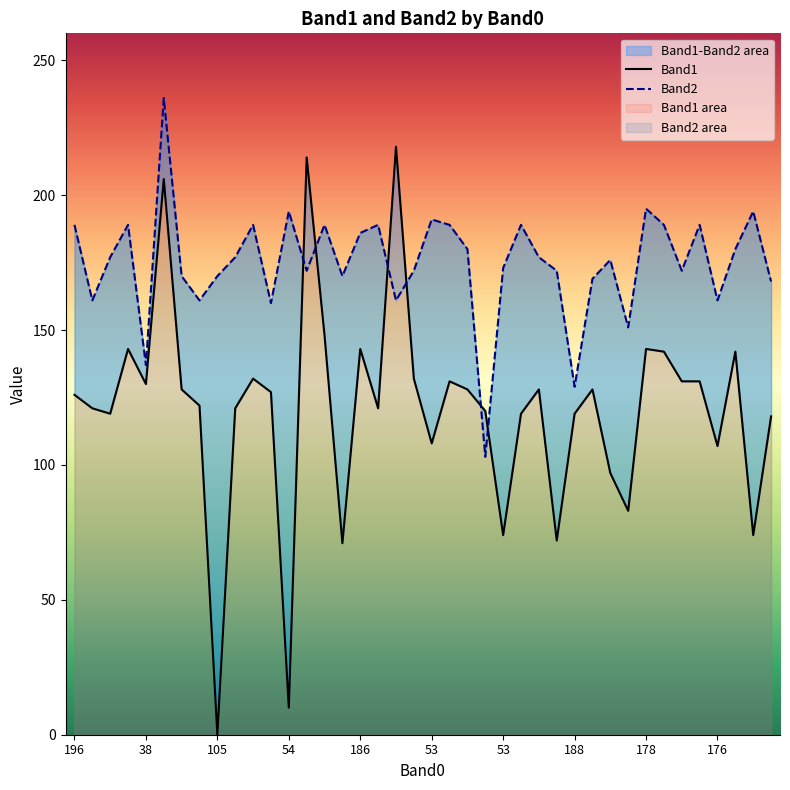

Rank the series by their maximum value, from lowest to highest.

Band1, Band2